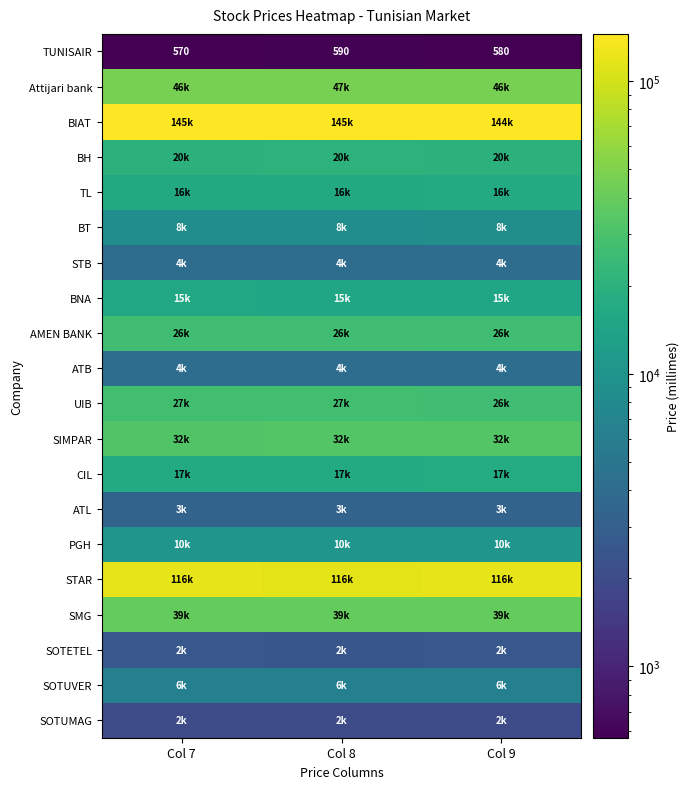

Rank the categories by TUNISAIR value from lowest to highest.

Col 7, Col 9, Col 8